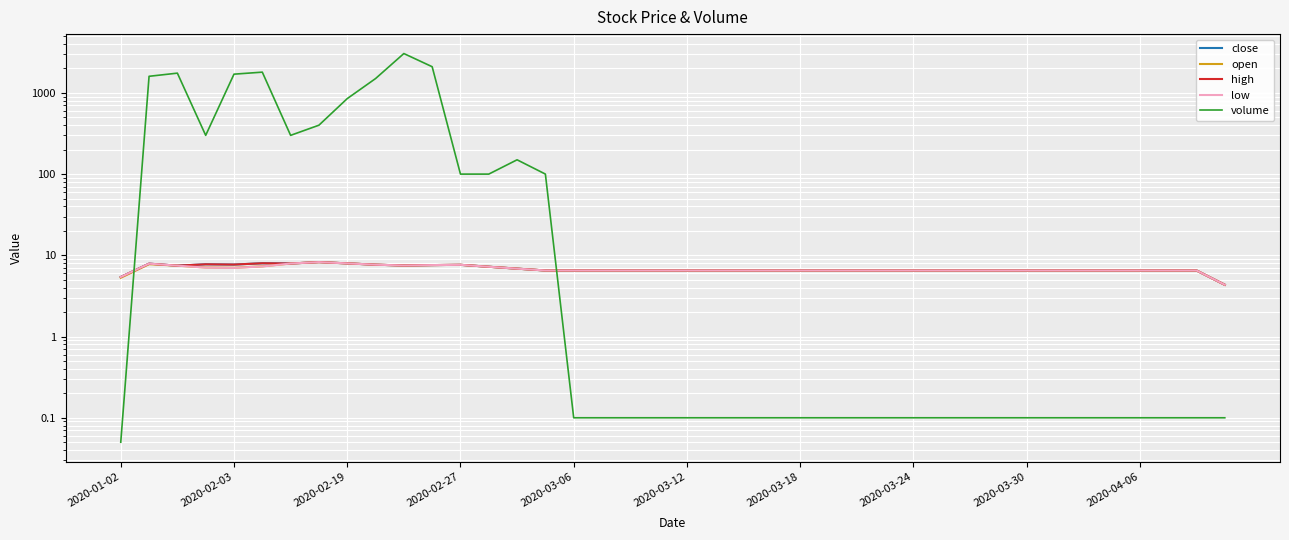

In close, how many points are lower than both neighbors (excluding endpoints)?

4